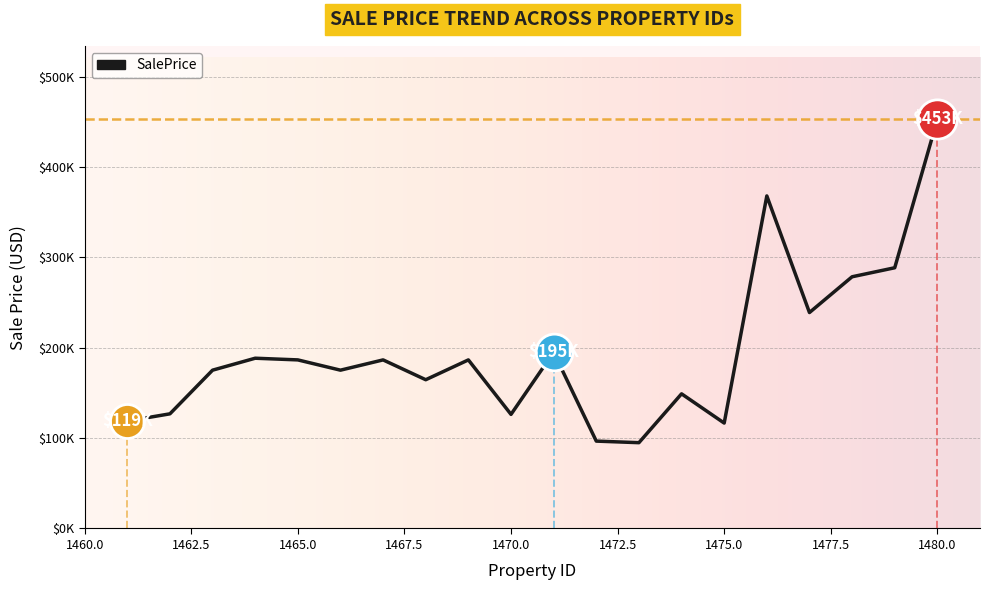

What is the ratio of the value at 1466 to the value at 1471?

0.9